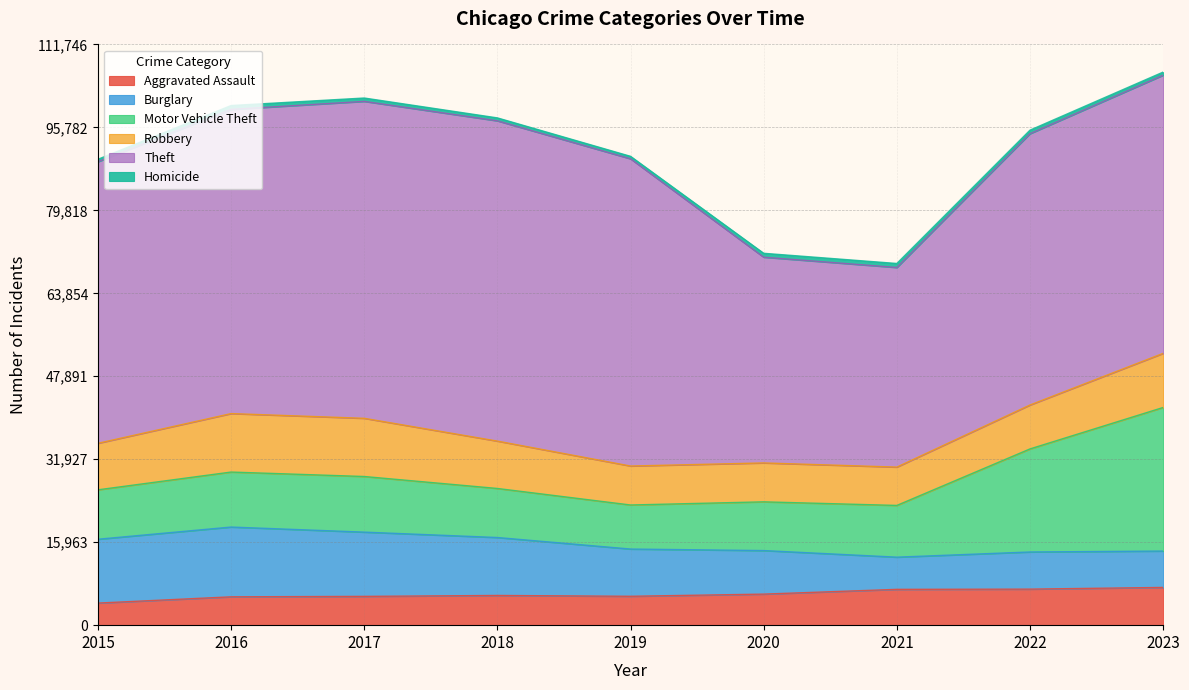

True or false: Theft and Motor Vehicle Theft intersect in this chart.

False